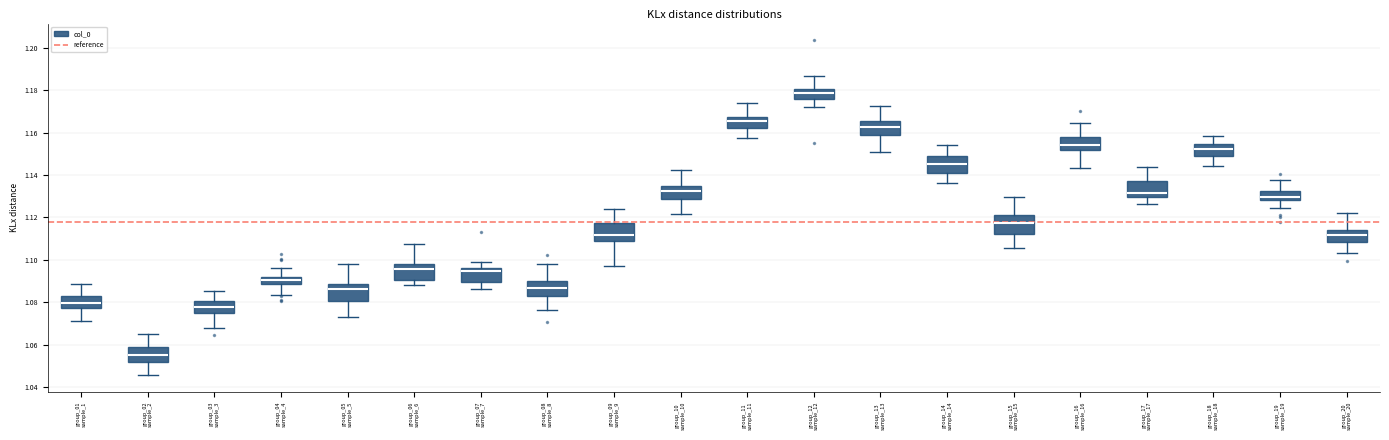

Reading left to right, read every box against the y-axis: the position of its median line, the range the box covers, and the ends of its whiskers. The values are not printed on the chart, so give them approximately, as read against the axis.

group_01 sample_1: median 1.080, box 1.078 to 1.082, whiskers 1.072 to 1.088
group_02 sample_2: median 1.056, box 1.052 to 1.058, whiskers 1.046 to 1.066
group_03 sample_3: median 1.078, box 1.076 to 1.080, whiskers 1.068 to 1.086
group_04 sample_4: median 1.090, box 1.088 to 1.092, whiskers 1.084 to 1.096
group_05 sample_5: median 1.086, box 1.080 to 1.088, whiskers 1.074 to 1.098
group_06 sample_6: median 1.096, box 1.090 to 1.098, whiskers 1.088 to 1.108
group_07 sample_7: median 1.094, box 1.090 to 1.096, whiskers 1.086 to 1.100
group_08 sample_8: median 1.086, box 1.084 to 1.090, whiskers 1.076 to 1.098
group_09 sample_9: median 1.112, box 1.108 to 1.118, whiskers 1.098 to 1.124
group_10 sample_10: median 1.132, box 1.128 to 1.134, whiskers 1.122 to 1.142
group_11 sample_11: median 1.166, box 1.162 to 1.168, whiskers 1.158 to 1.174
group_12 sample_12: median 1.178, box 1.176 to 1.180, whiskers 1.172 to 1.186
group_13 sample_13: median 1.162, box 1.160 to 1.166, whiskers 1.152 to 1.172
group_14 sample_14: median 1.146, box 1.140 to 1.148, whiskers 1.136 to 1.154
group_15 sample_15: median 1.118, box 1.112 to 1.122, whiskers 1.106 to 1.130
group_16 sample_16: median 1.154, box 1.152 to 1.158, whiskers 1.144 to 1.164
group_17 sample_17: median 1.132, box 1.130 to 1.138, whiskers 1.126 to 1.144
group_18 sample_18: median 1.152, box 1.148 to 1.154, whiskers 1.144 to 1.158
group_19 sample_19: median 1.130, box 1.128 to 1.132, whiskers 1.124 to 1.138
group_20 sample_20: median 1.112, box 1.108 to 1.114, whiskers 1.104 to 1.122